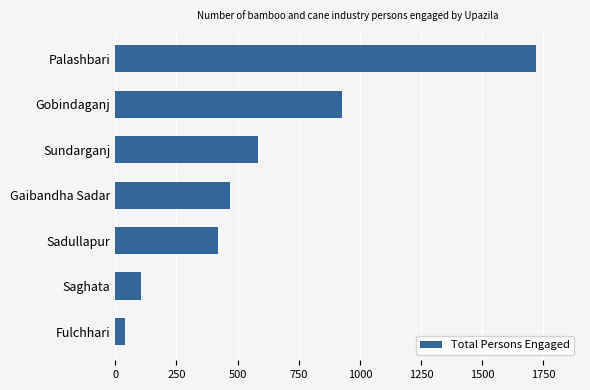

The value at Saghata is 105. True or false?

True